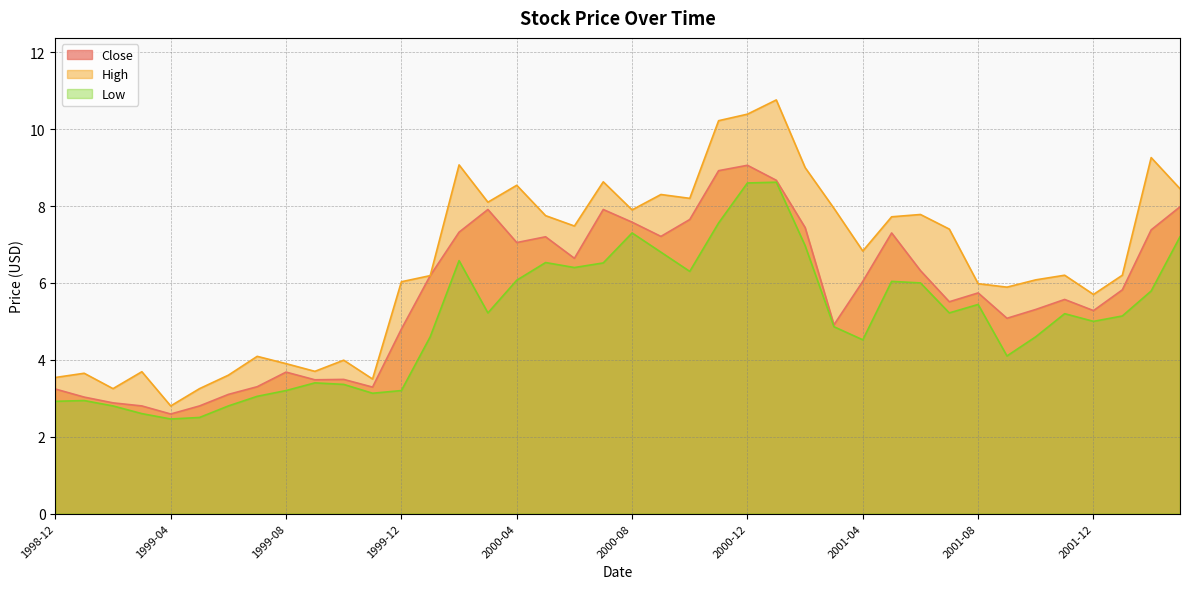

What are all the series names shown in the legend?

Close, High, Low